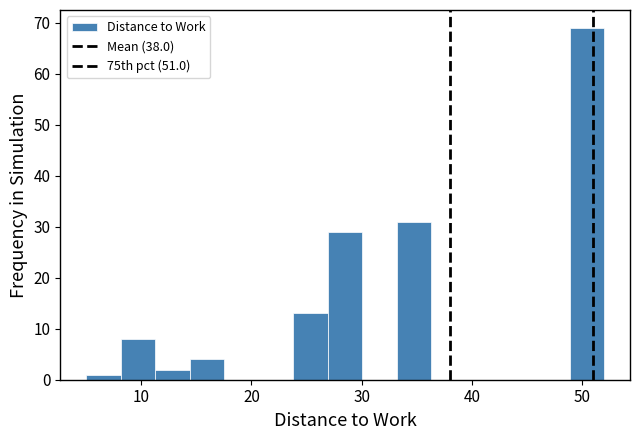

Around what value on the x-axis is the tallest bar? Give the approximate position of its centre, as read against the axis.

50